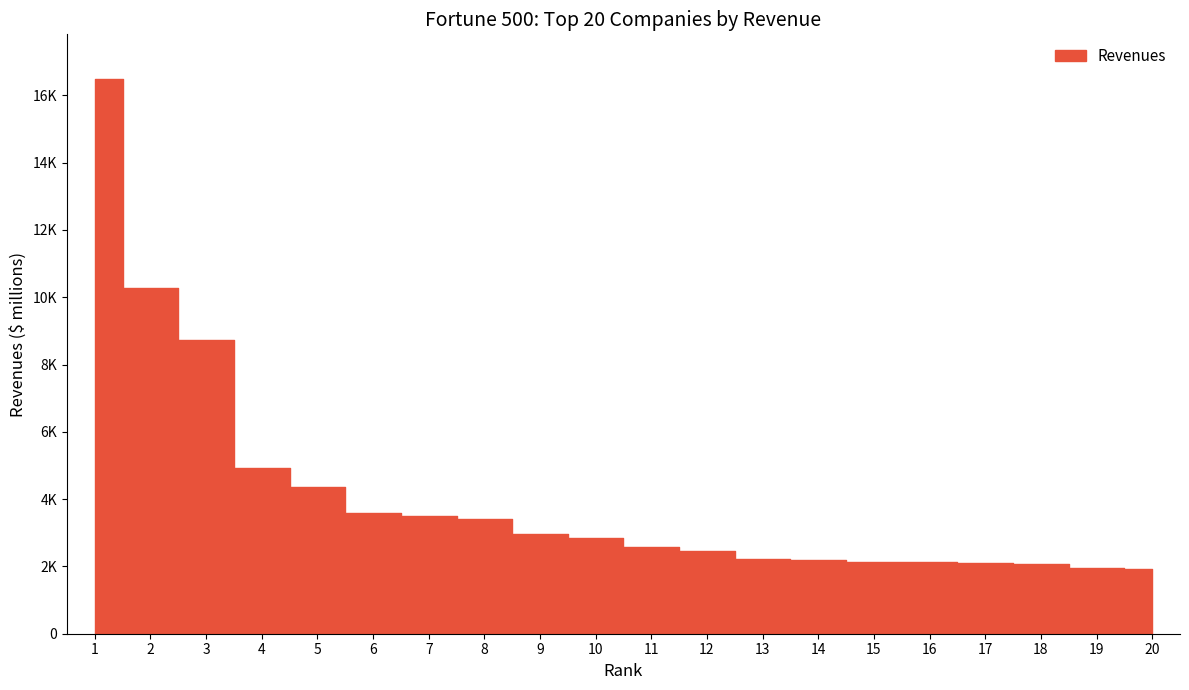

How many values are below 2833?

10